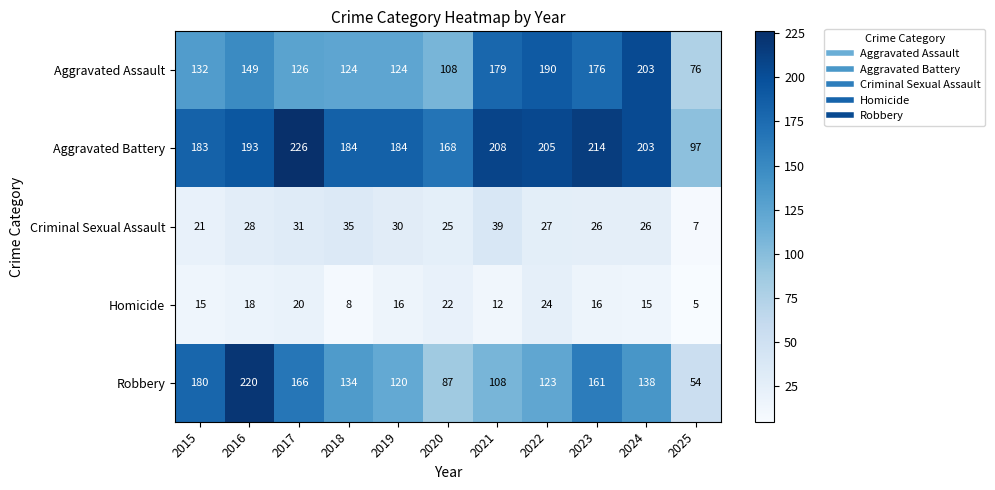

How many values in the Homicide series are below 16?

5